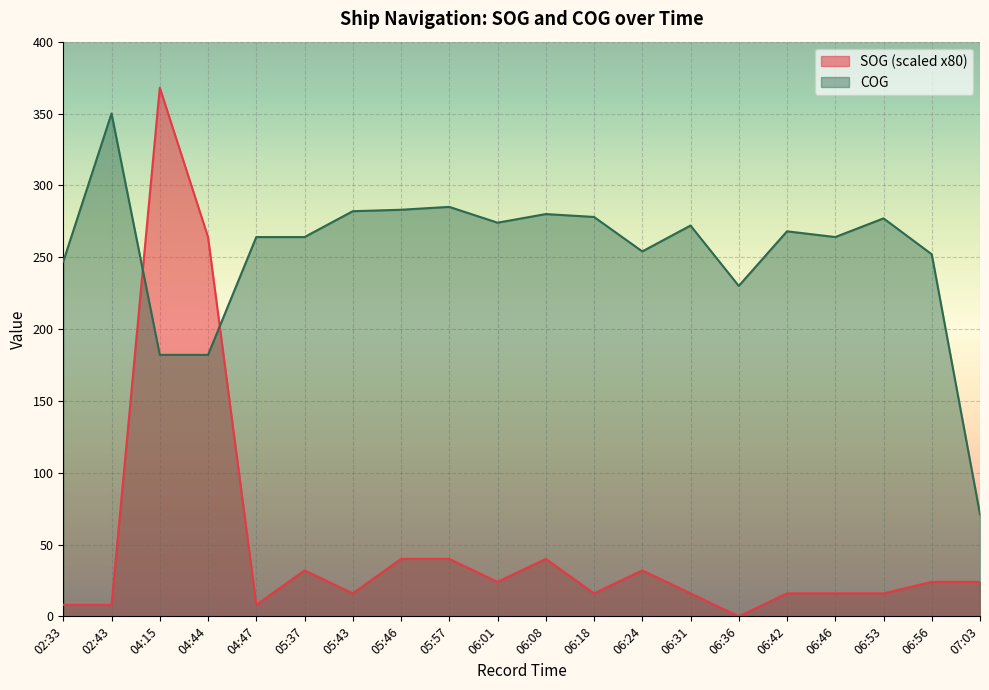

Where does the SOG series first go above 24?

04:15